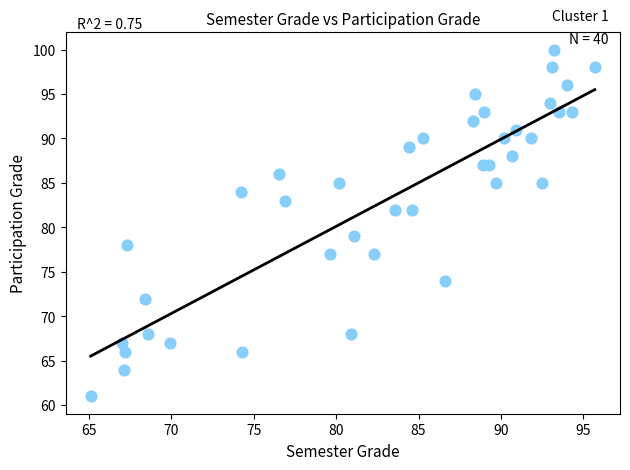

What is the range of Y values (max minus min)?

39